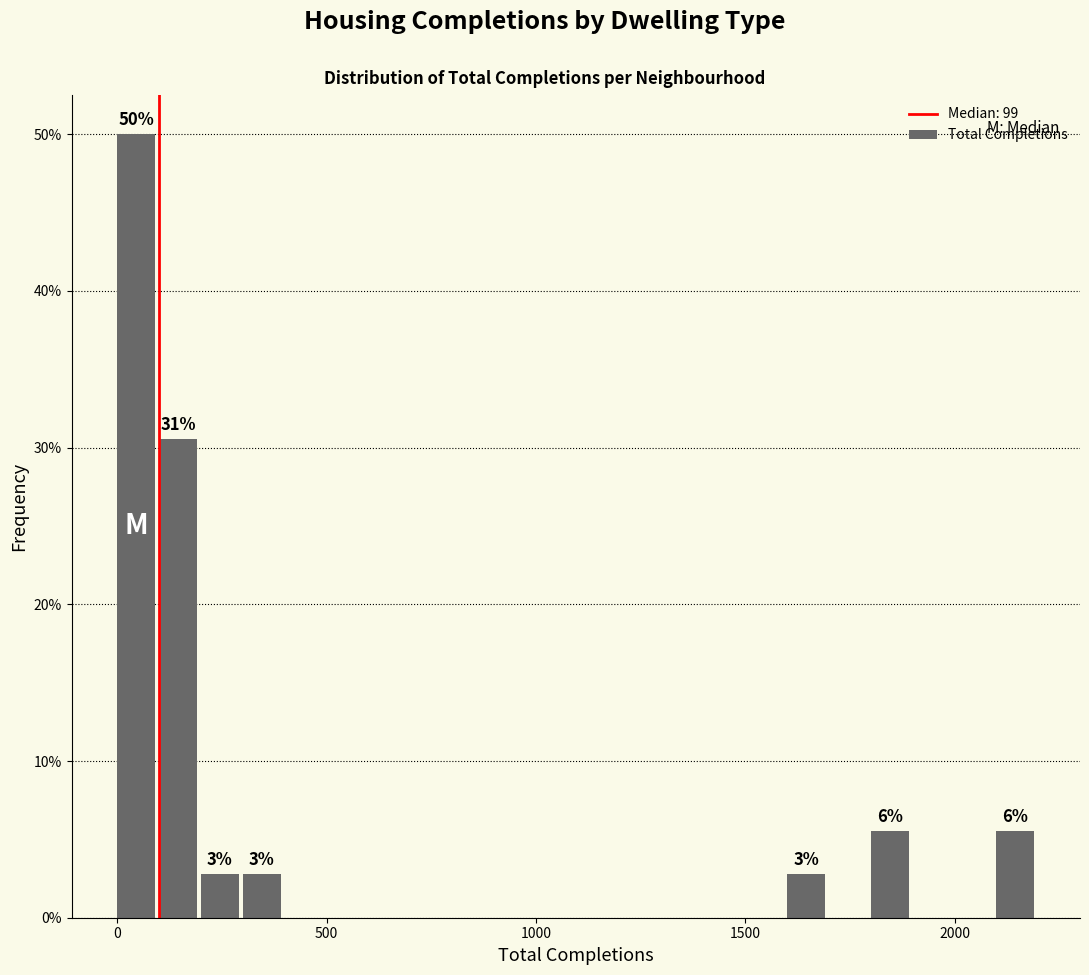

Around what value on the x-axis is the tallest bar? Give the approximate position of its centre, as read against the axis.

50